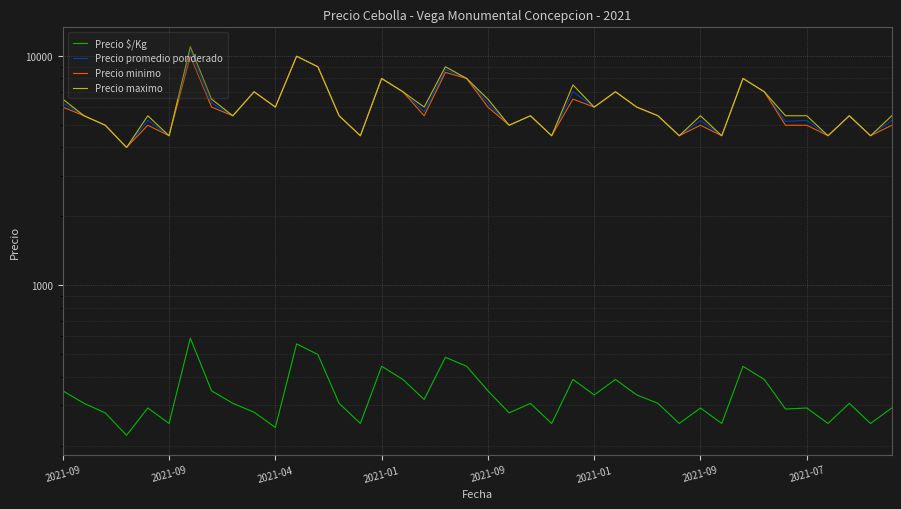

What is the label of the 2nd point from the right?

38